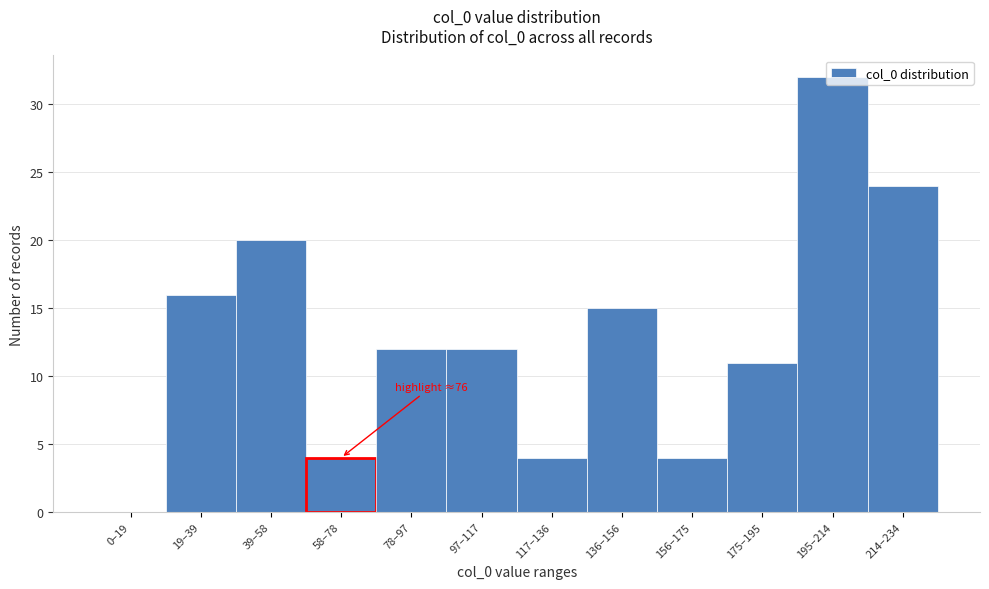

What is the sum of the values at 78–97 and 156–175?

16